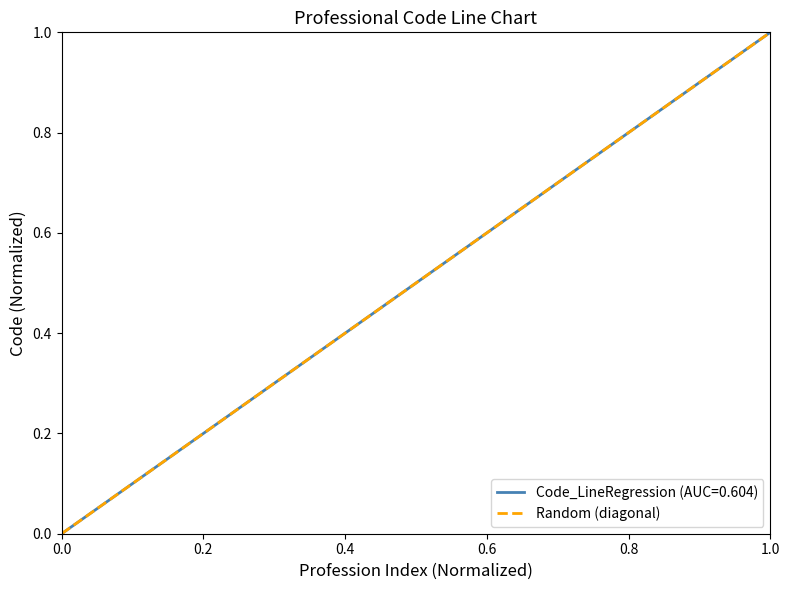

At which label does Code_LineRegression (AUC=0.604) reach its peak?

1.0